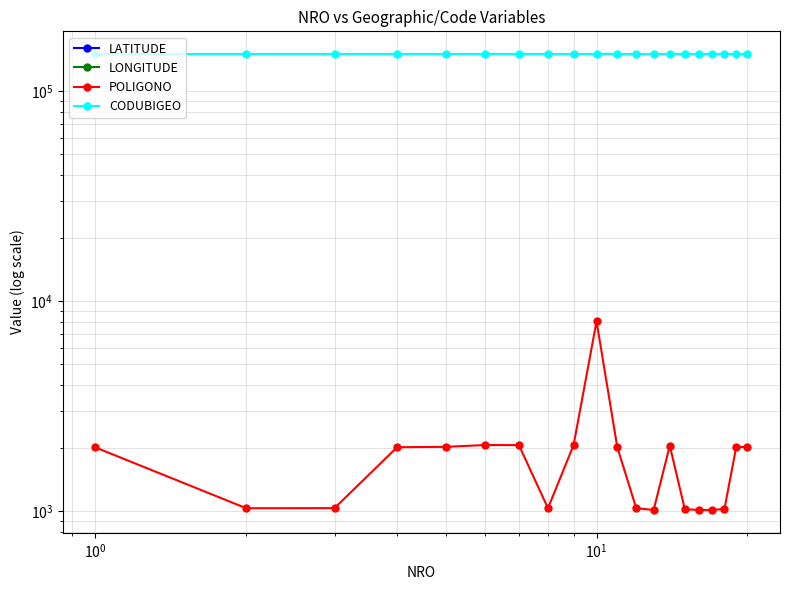

Which series has the largest total across all categories?

CODUBIGEO